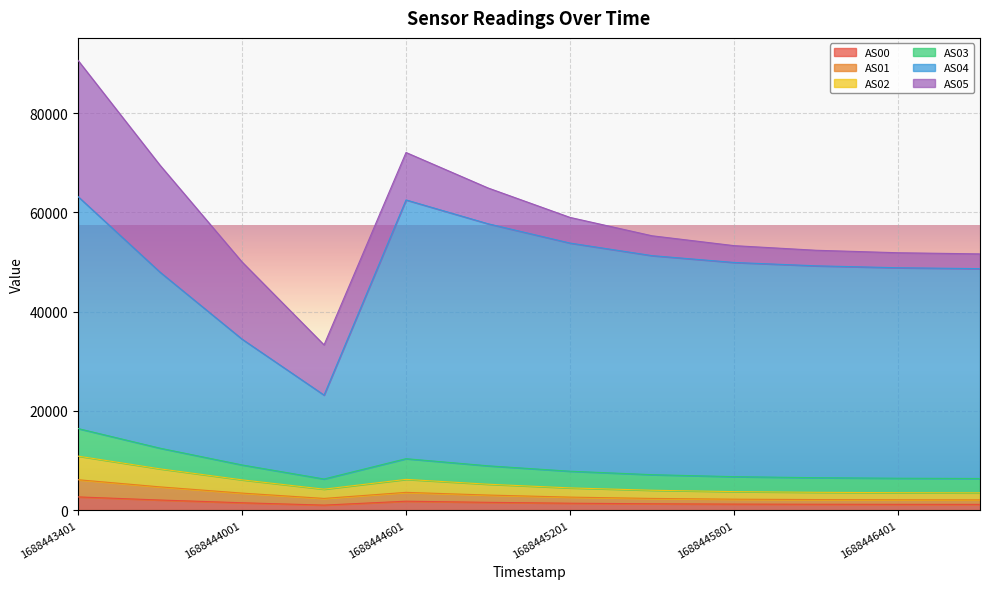

At which category is the sum across all series the highest?

1688443401